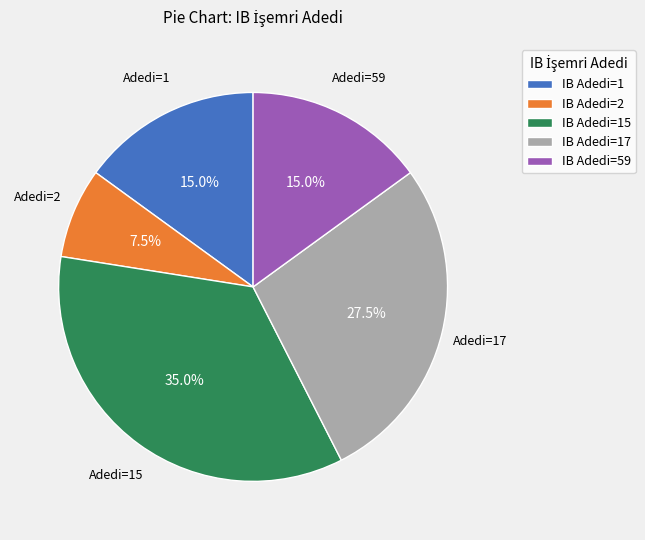

Does any single category account for the majority?

No